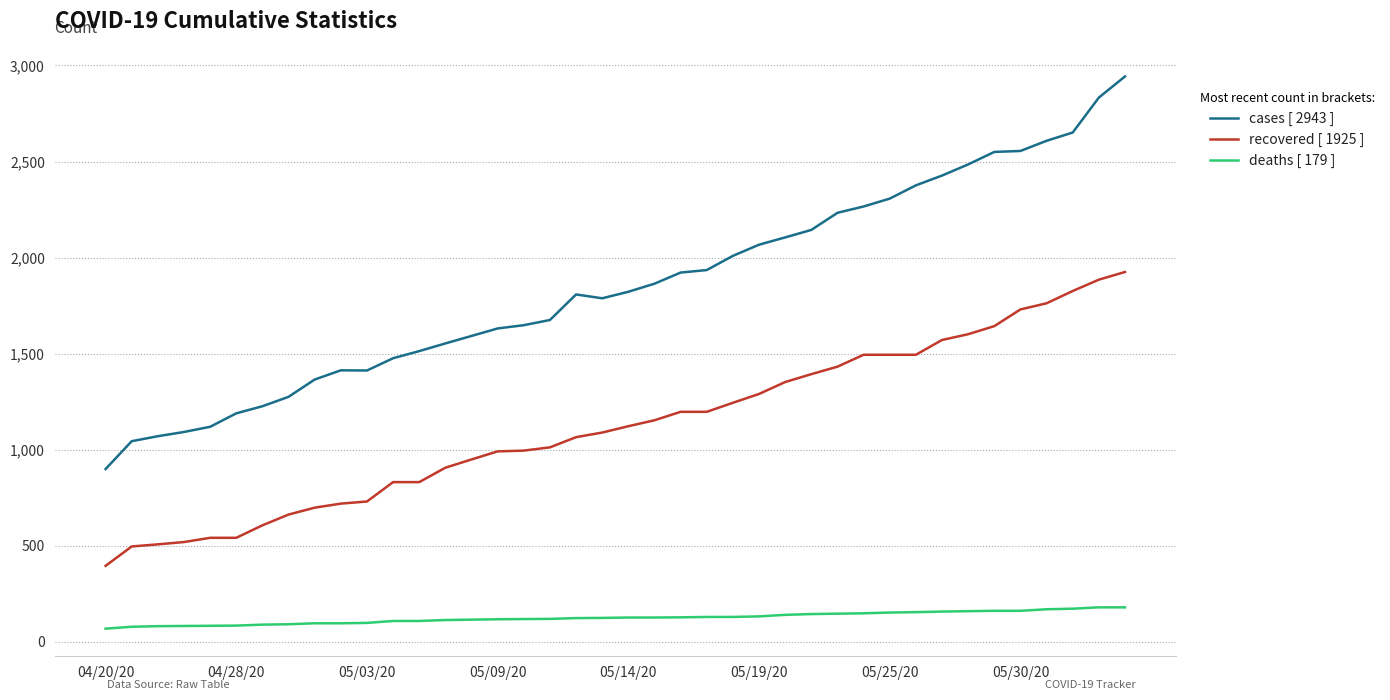

Which series has the widest spread of values?

cases [ 2943 ]